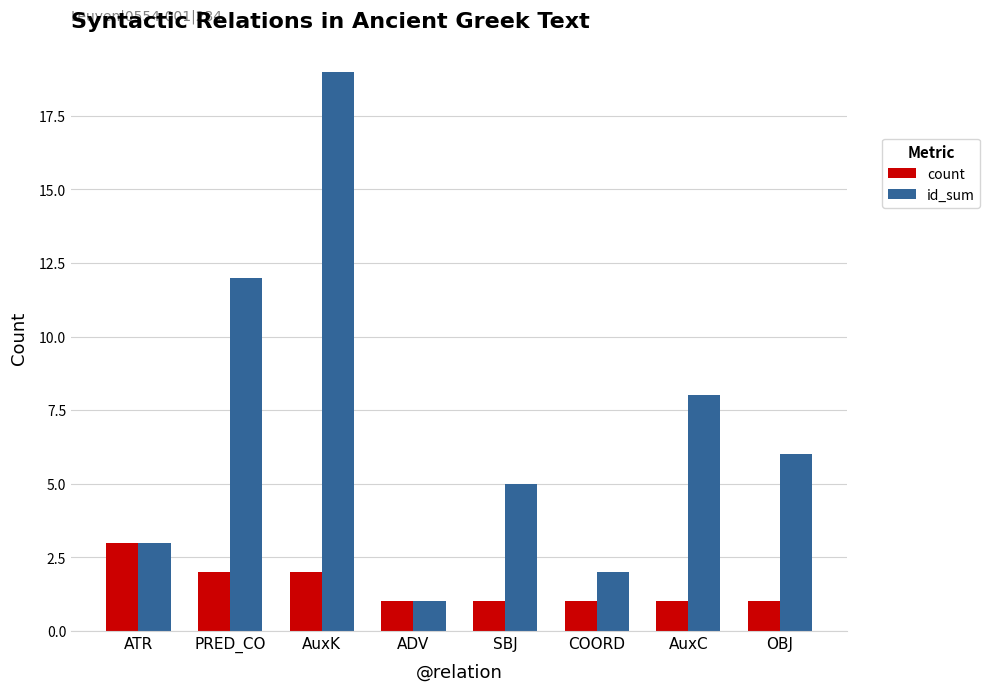

What is the highest value of the id_sum series?

19